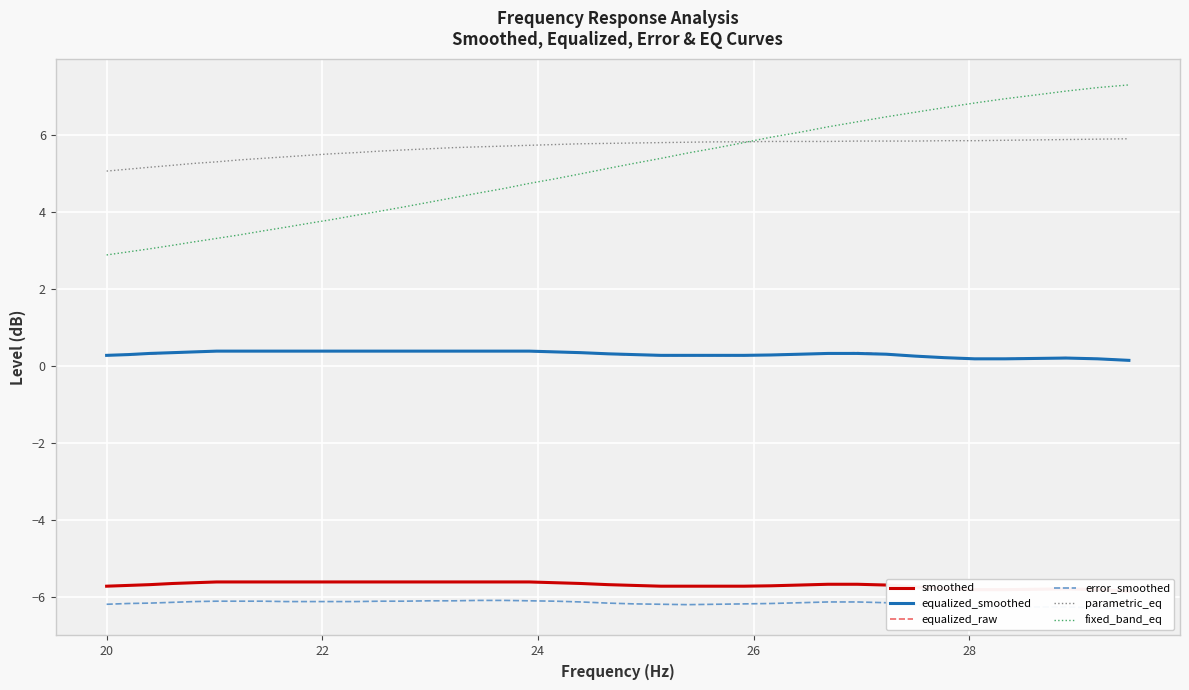

What is the sum of all error_smoothed values?

-246.5